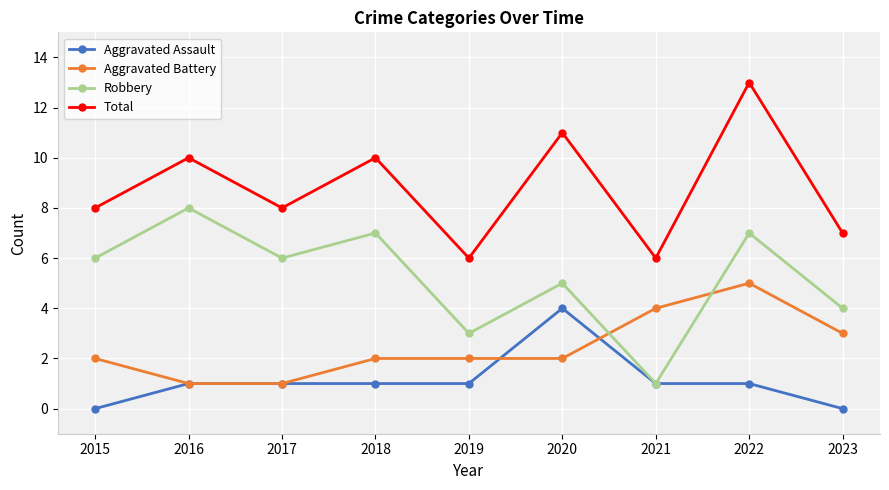

Is this an area chart (filled region under the line)?

No